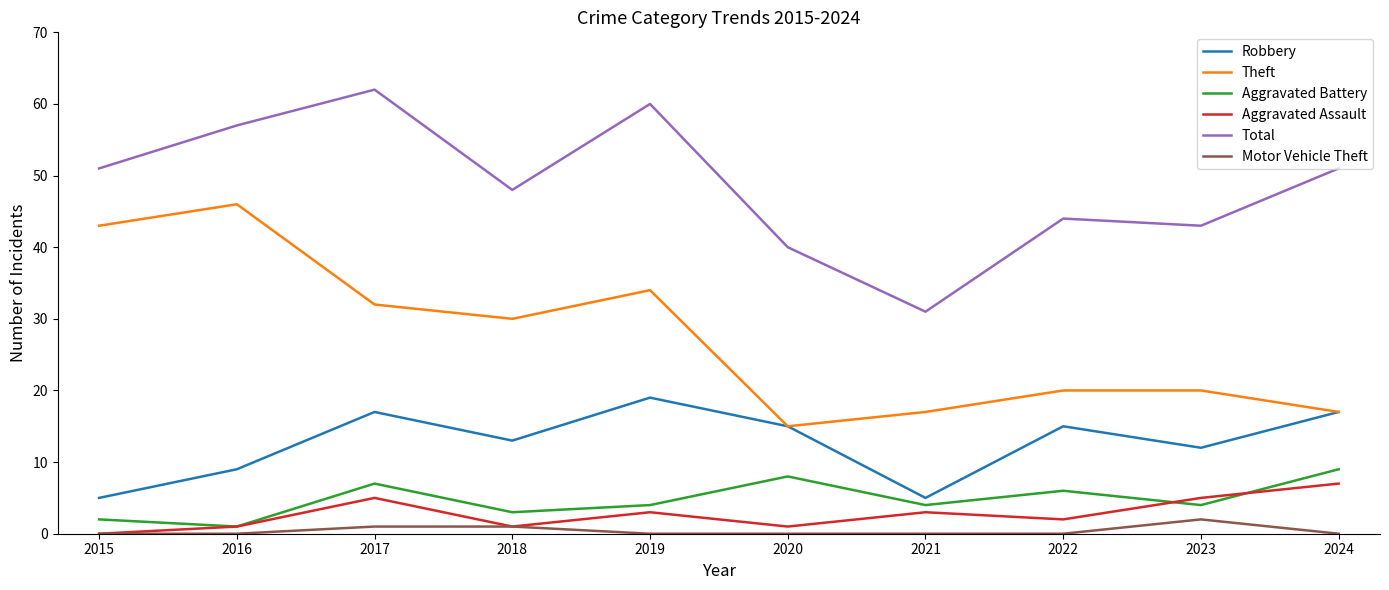

Does the chart display data point markers on the line(s)?

No